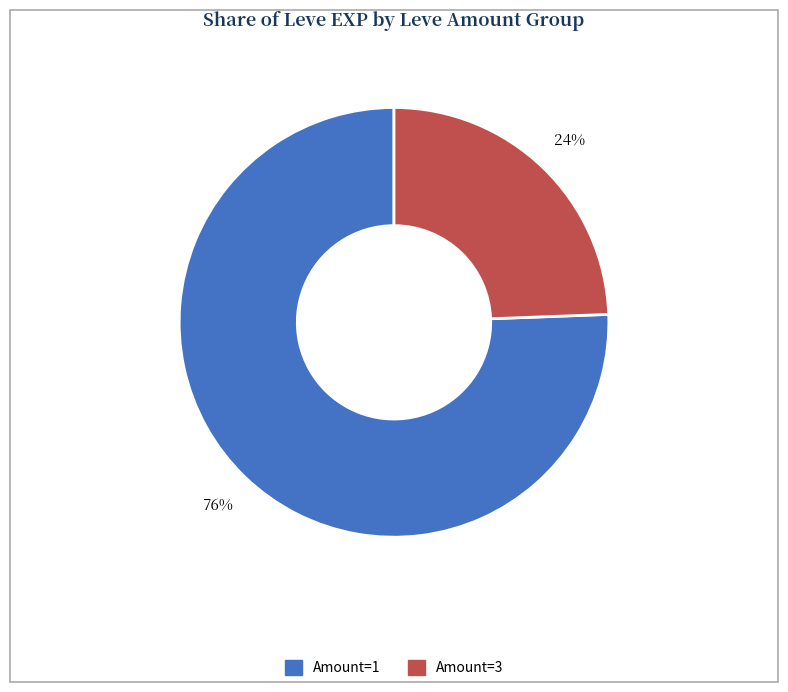

To the nearest percent, what is the average slice percentage?

50%